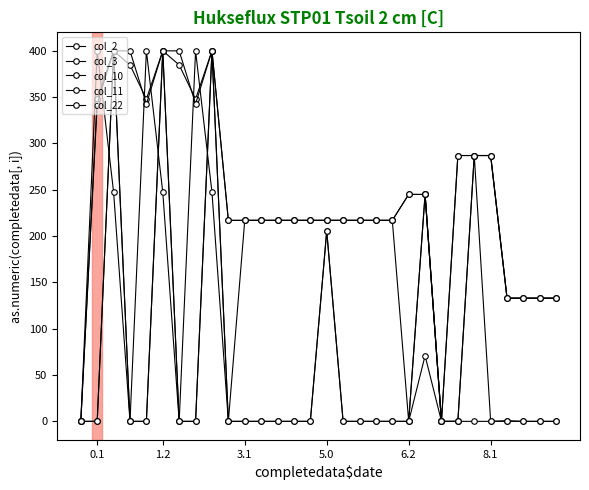

What is the sum of all col_2 values?

7283.4